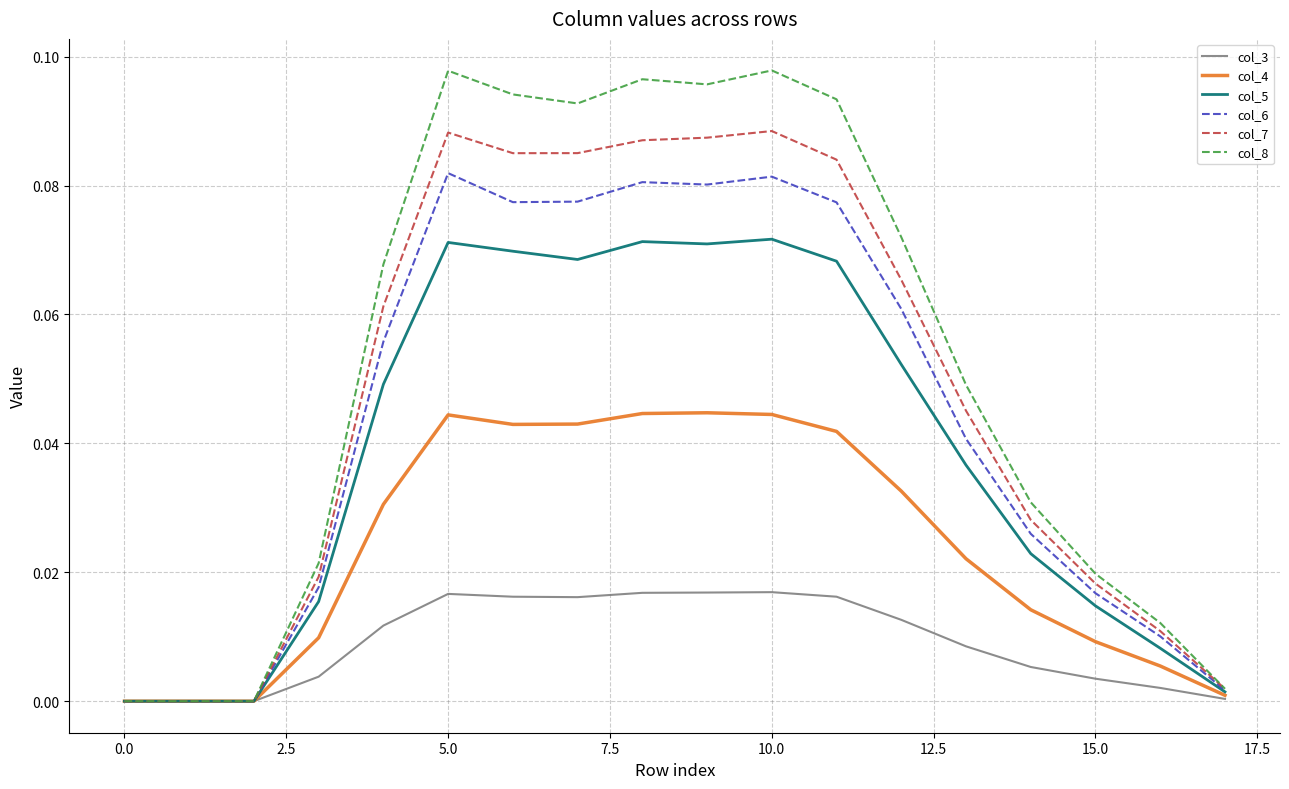

Which series has the widest spread of values?

col_8